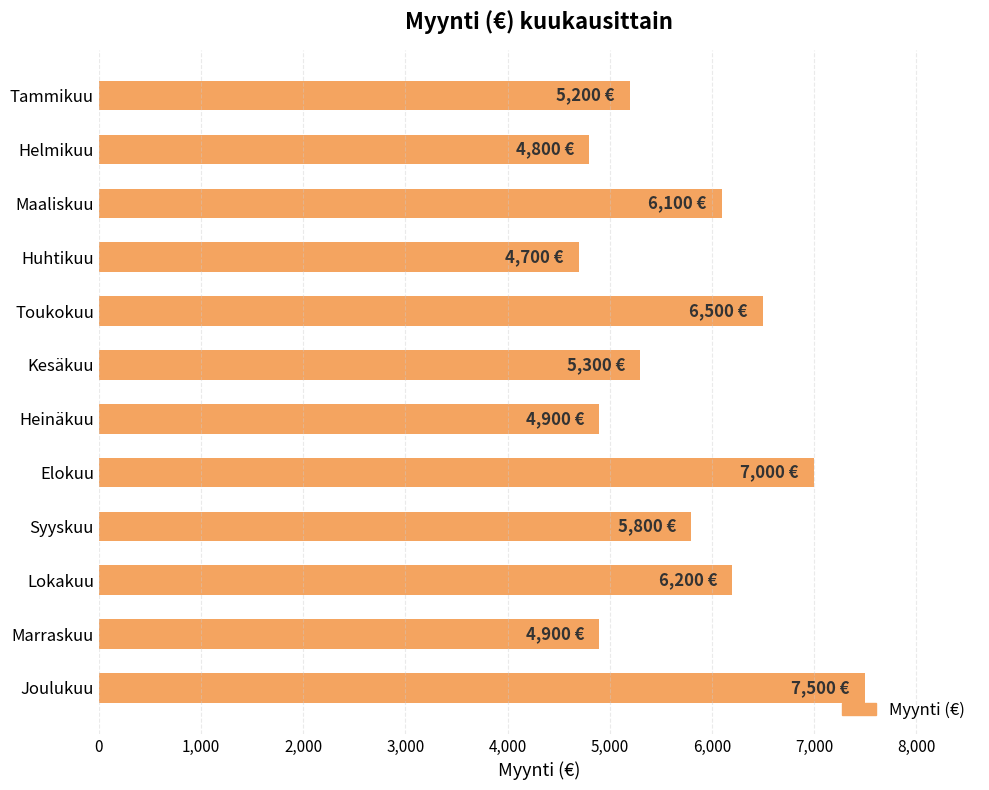

What is the value of the 9th bar from the top?

5800